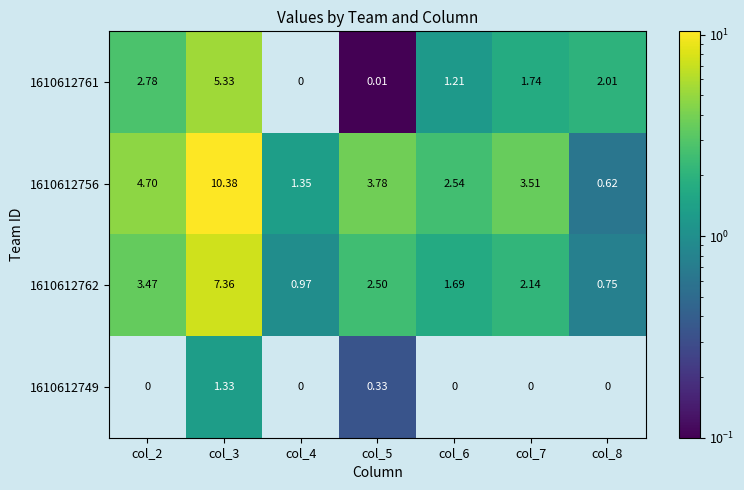

List the series in order of their overall mean, lowest first.

1610612749, 1610612761, 1610612762, 1610612756